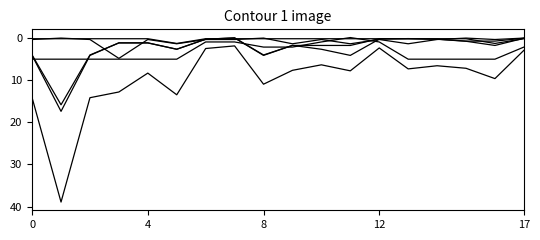

Is this an area chart (filled region under the line)?

No